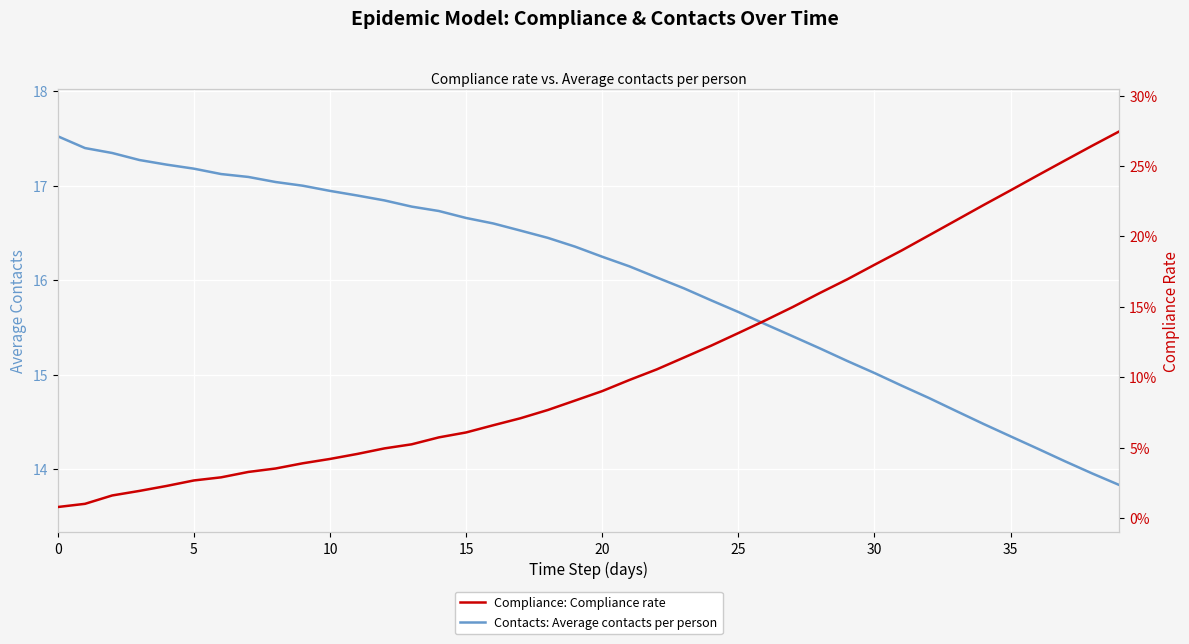

Rank the series by their maximum value, from highest to lowest.

Contacts: Average contacts per person, Compliance: Compliance rate